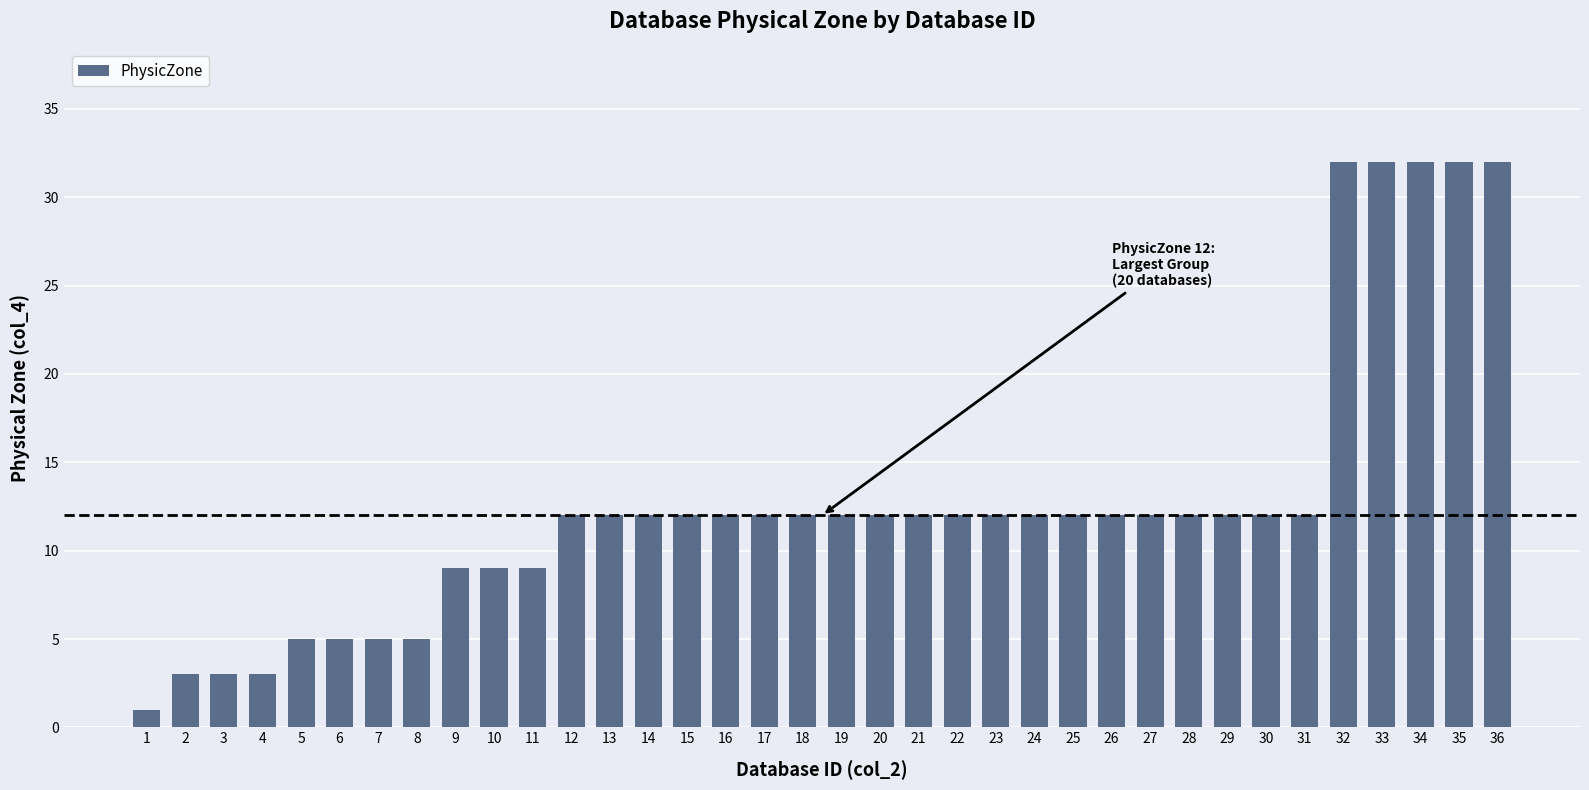

Count the number of data series in this chart.

1